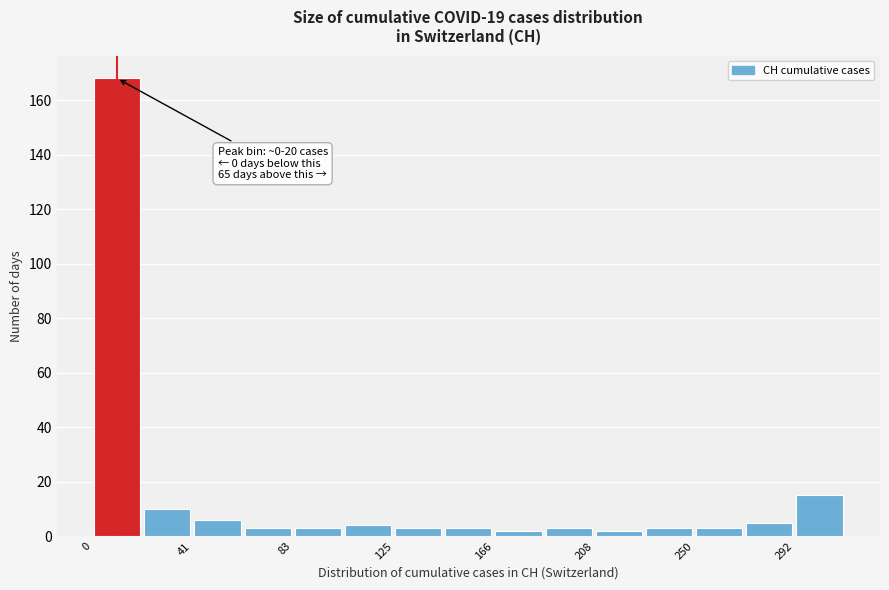

Which range on the x-axis has the tallest bar?

0 to 20